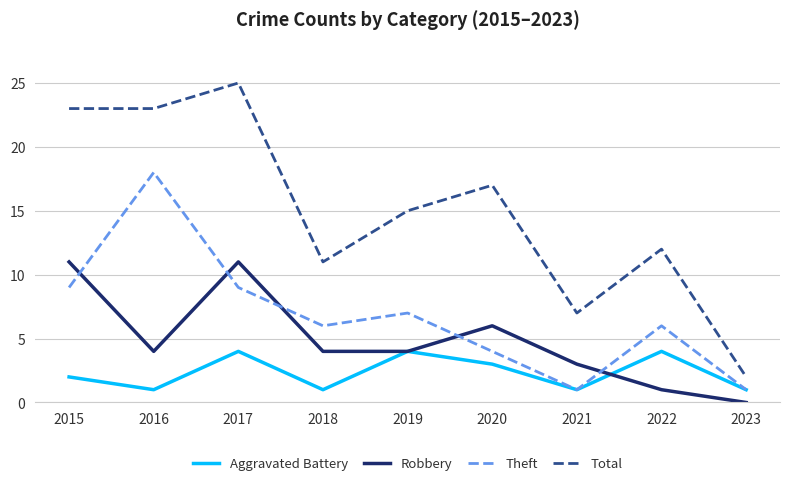

How many Theft values are between 4 and 9?

6